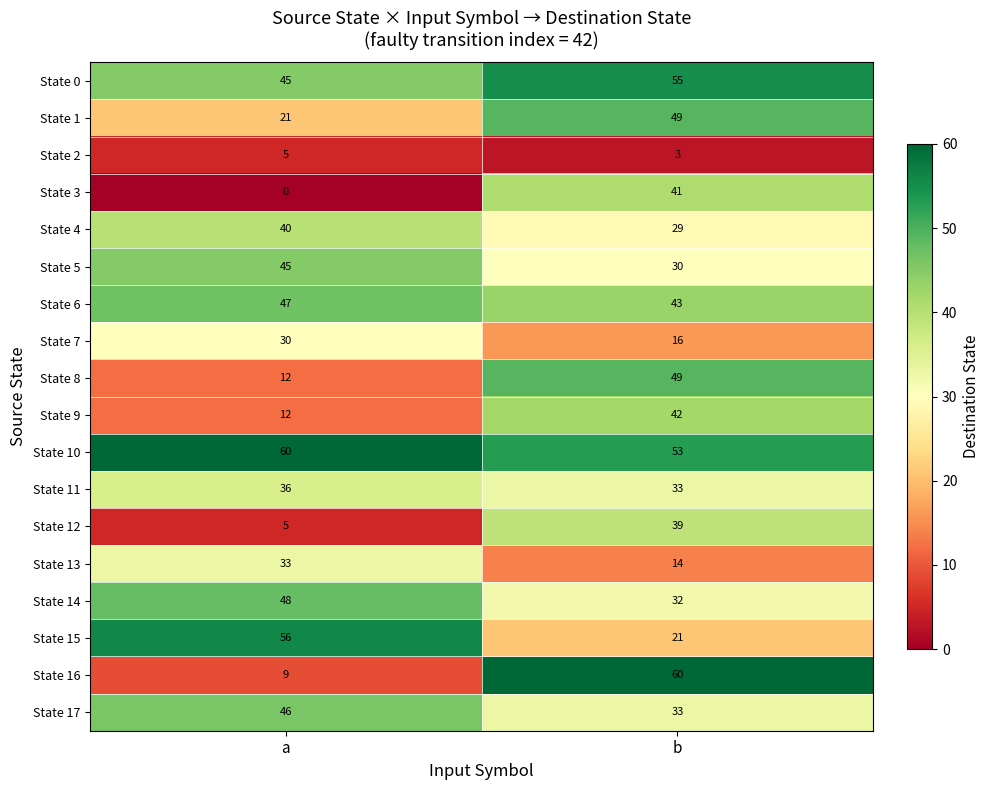

List the labels in order of State 11 value, largest first.

a, b